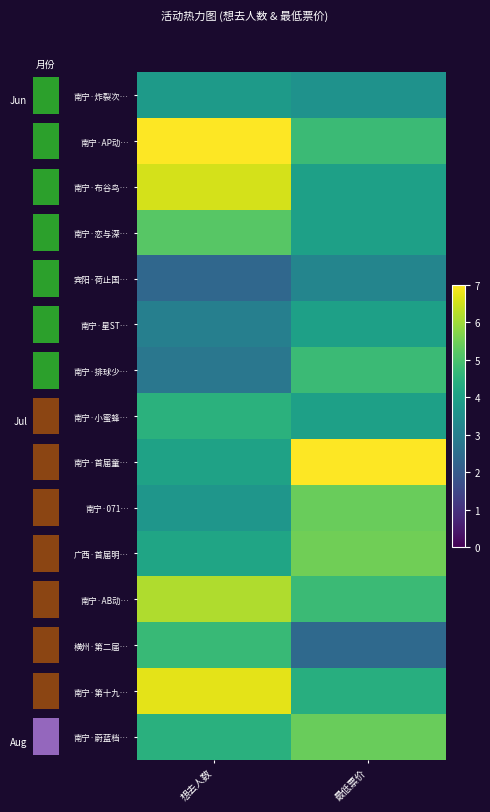

Which series changed the most between 想去人数 and 最低票价?

南宁·首届童…